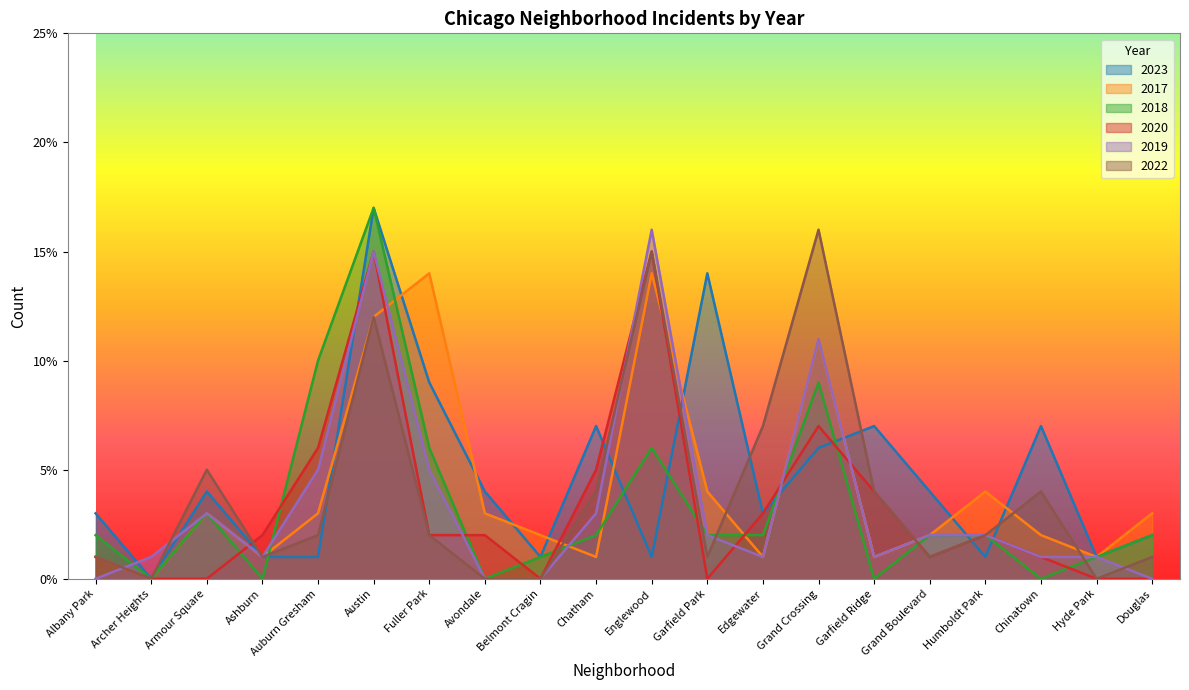

The 2019 series shows 15 at Austin. True or false?

True